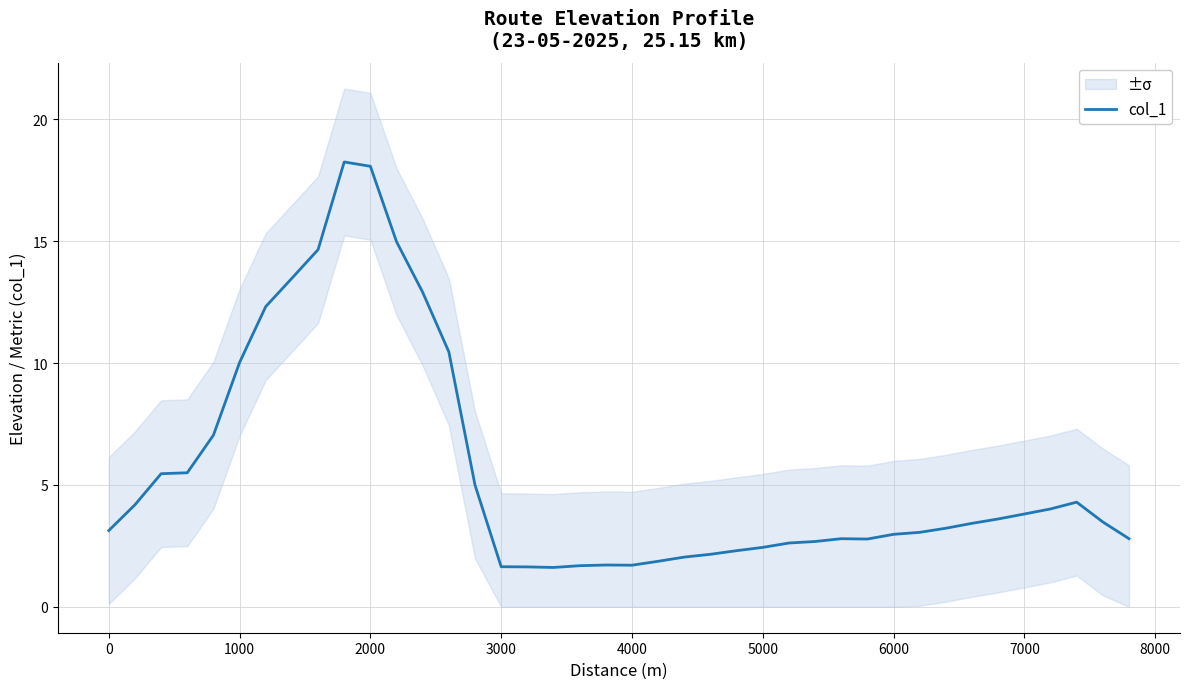

True or false: col_1 has a value of 0.7 at 5000.

False